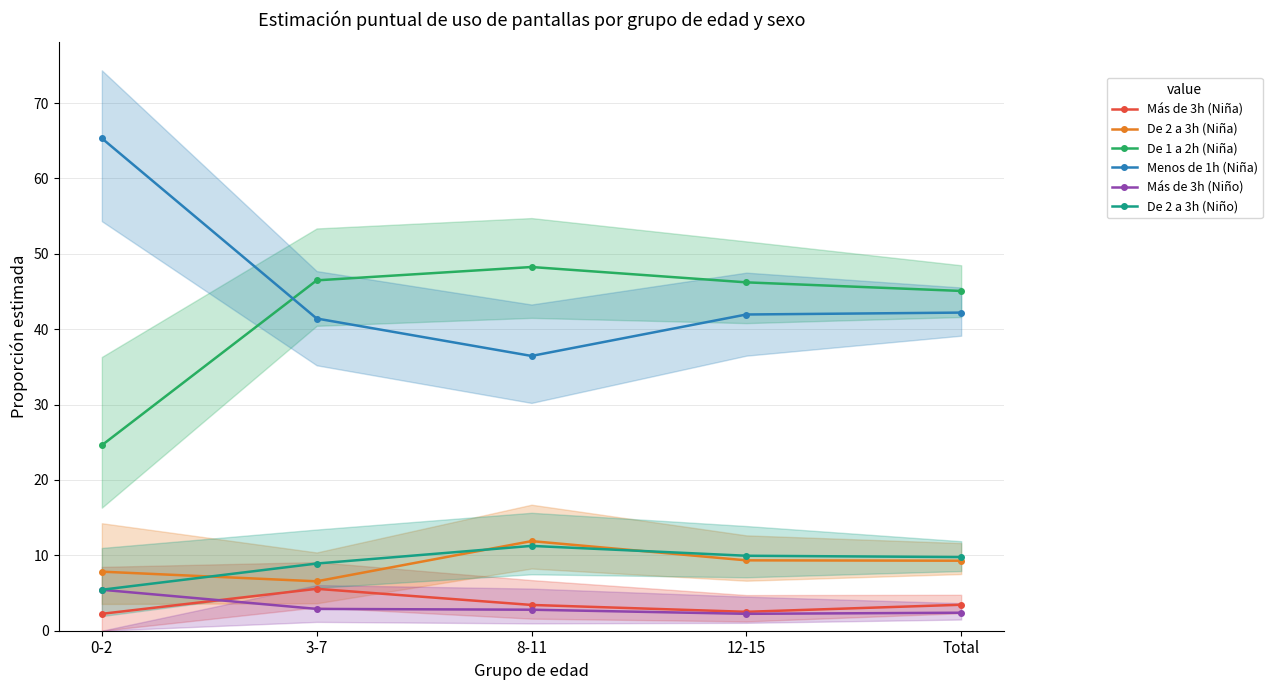

The Más de 3h (Niño) series shows 2.8 at 8-11. True or false?

True